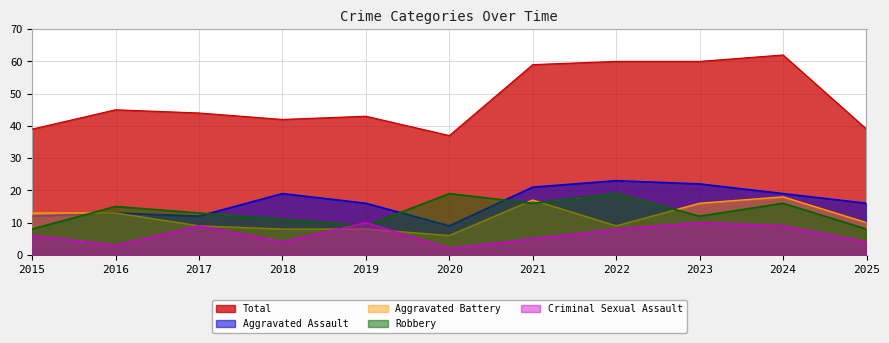

At how many categories does at least one series exceed 39?

8